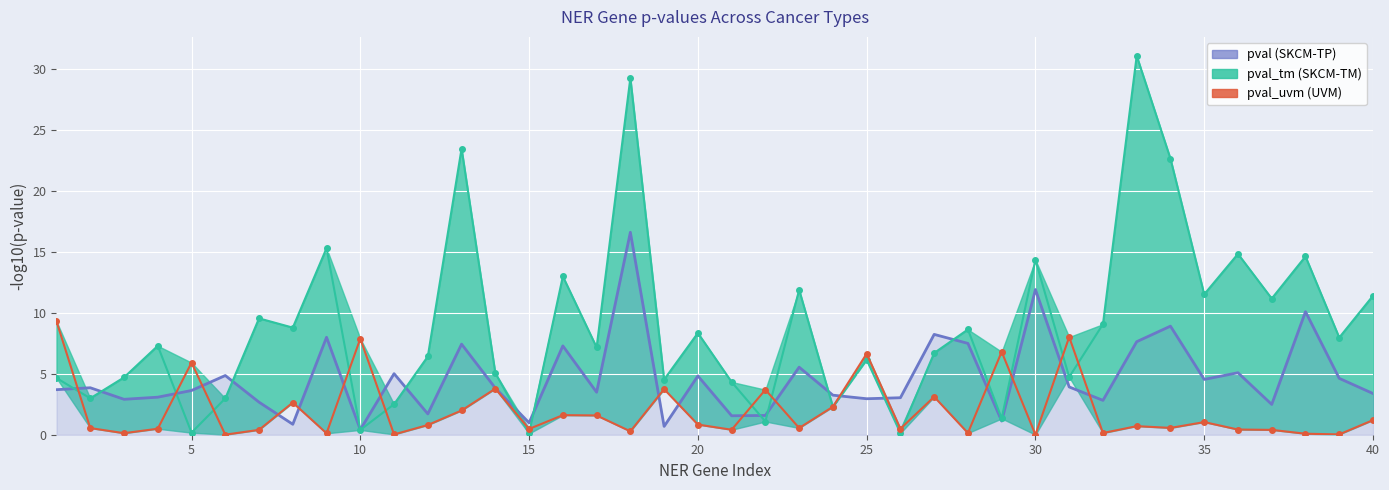

List the series in order of their peak value, lowest first.

pval_uvm (UVM), pval (SKCM-TP), pval_tm (SKCM-TM)